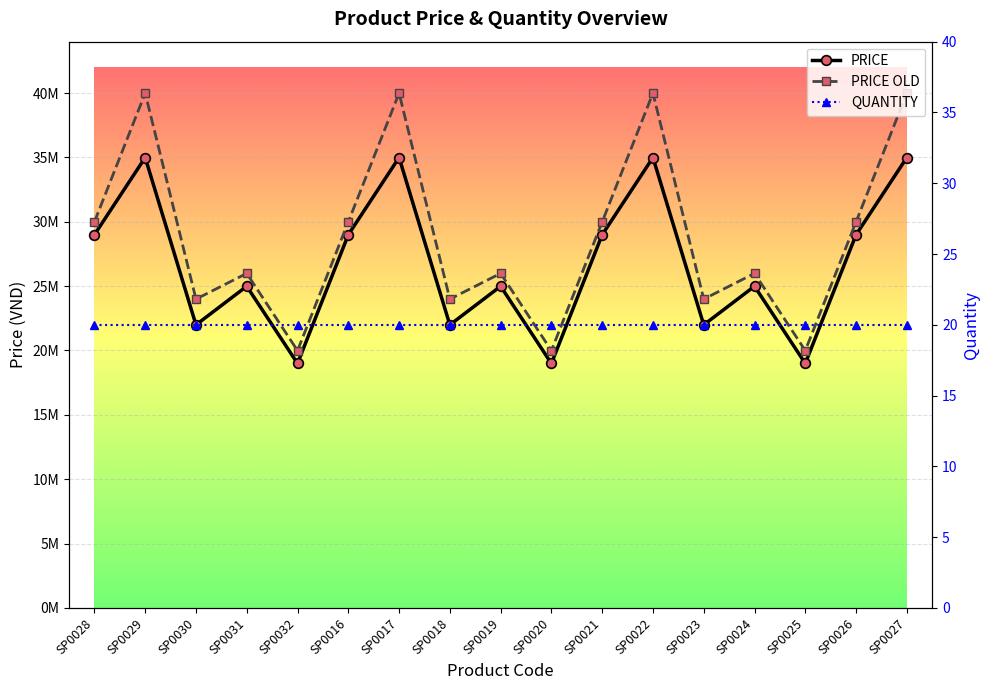

What is the label of the 12th point from the right?

SP0016